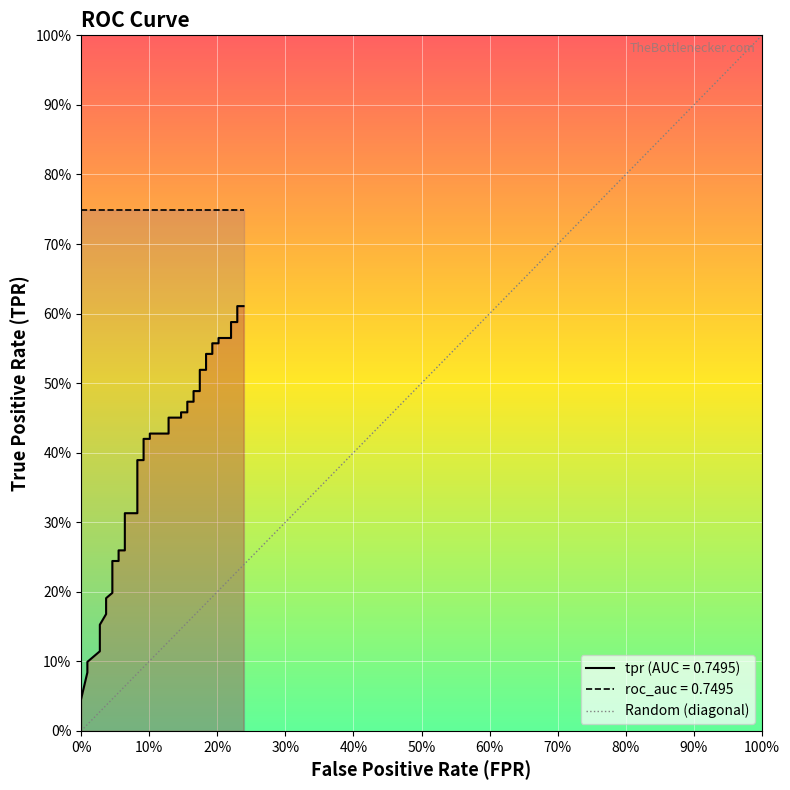

What is the difference between the maximum and minimum values?

1